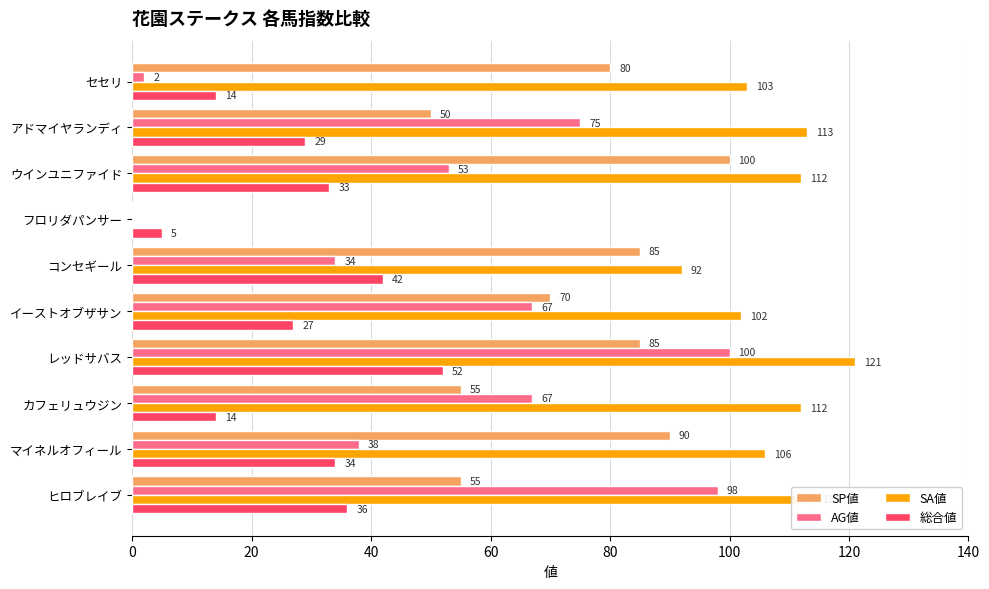

What is the sum of all SP値 values?

670